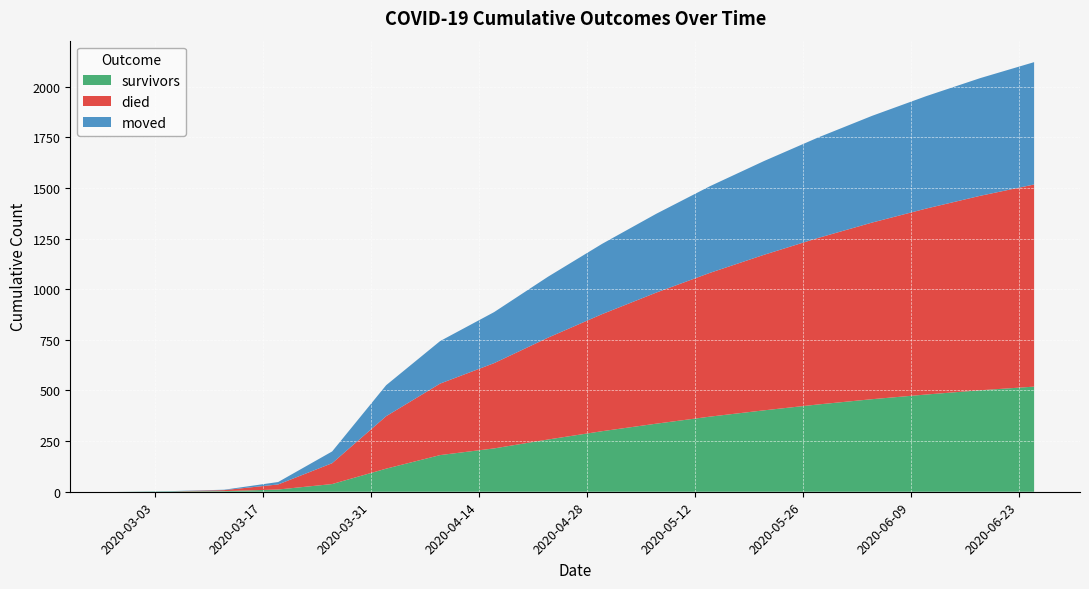

Reading left to right, transcribe all the data shown in this chart.

survivors: 2020-02-27=0	2020-03-05=2	2020-03-12=3	2020-03-19=11	2020-03-26=38	2020-04-02=114	2020-04-09=181	2020-04-16=214	2020-04-23=258	2020-04-30=299	2020-05-07=336	2020-05-14=371	2020-05-21=402	2020-05-28=431	2020-06-04=457	2020-06-11=480	2020-06-18=501	2020-06-25=519
died: 2020-02-27=0	2020-03-05=0	2020-03-12=5	2020-03-19=25	2020-03-26=103	2020-04-02=259	2020-04-09=353	2020-04-16=421	2020-04-23=503	2020-04-30=578	2020-05-07=647	2020-05-14=710	2020-05-21=768	2020-05-28=822	2020-06-04=872	2020-06-11=918	2020-06-18=960	2020-06-25=998
moved: 2020-02-27=0	2020-03-05=1	2020-03-12=2	2020-03-19=12	2020-03-26=58	2020-04-02=153	2020-04-09=210	2020-04-16=252	2020-04-23=301	2020-04-30=347	2020-05-07=389	2020-05-14=428	2020-05-21=463	2020-05-28=496	2020-06-04=527	2020-06-11=555	2020-06-18=581	2020-06-25=604